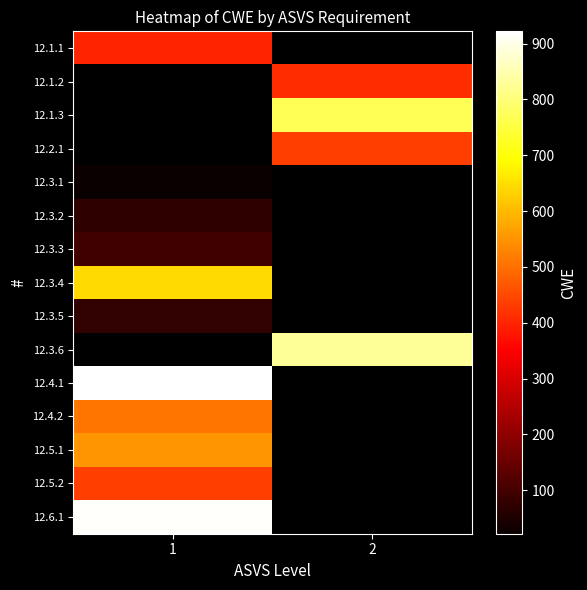

List the labels in order of 12.4.1 value, largest first.

1, 2